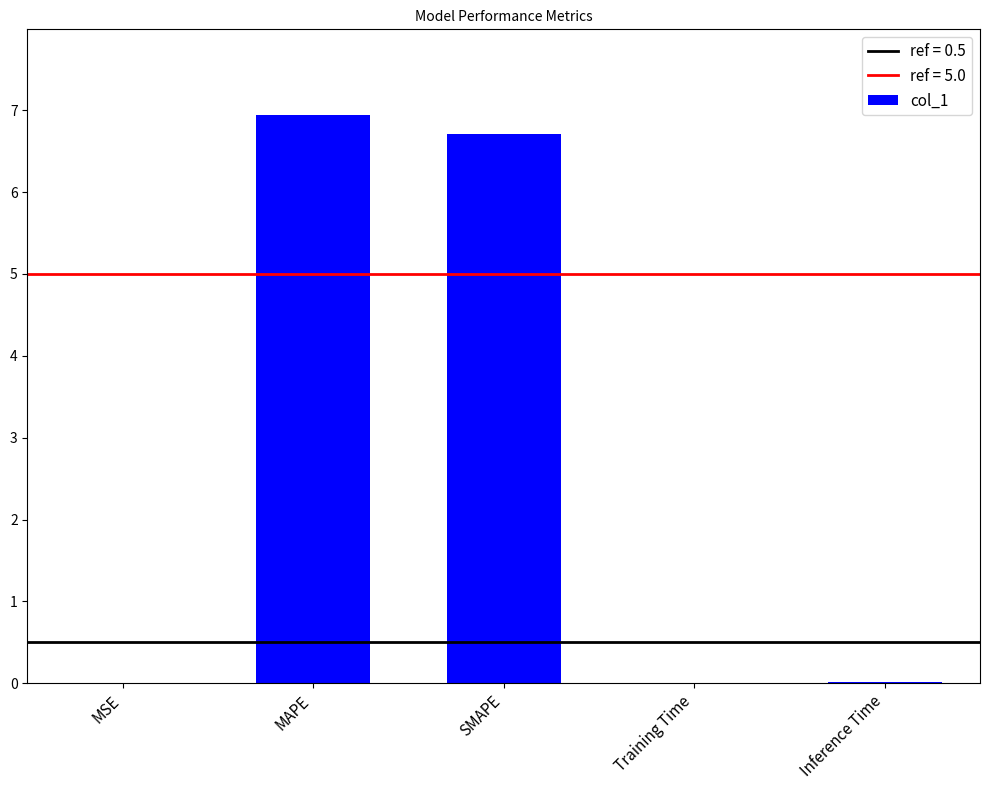

Is it true that the value at SMAPE is 2.9?

False